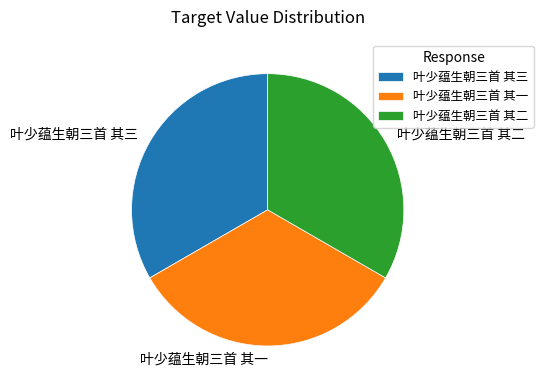

Count the number of slices in the pie.

3